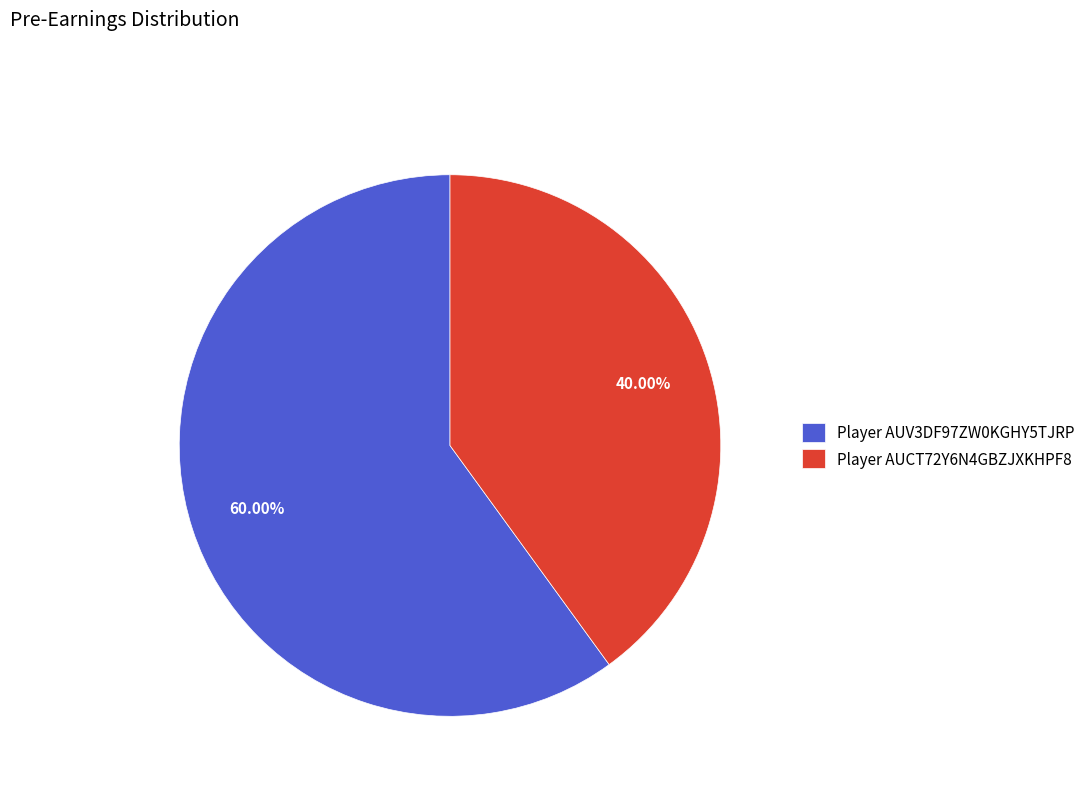

Rank the categories by value from lowest to highest.

Player AUCT72Y6N4GBZJXKHPF8, Player AUV3DF97ZW0KGHY5TJRP